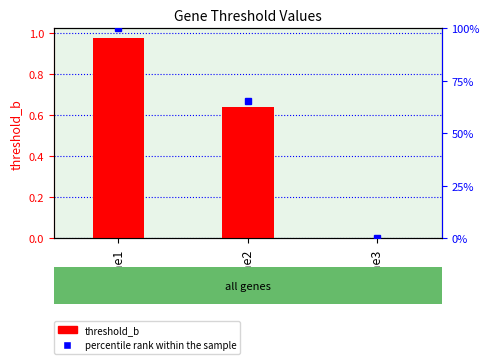

How many values are above zero?

2